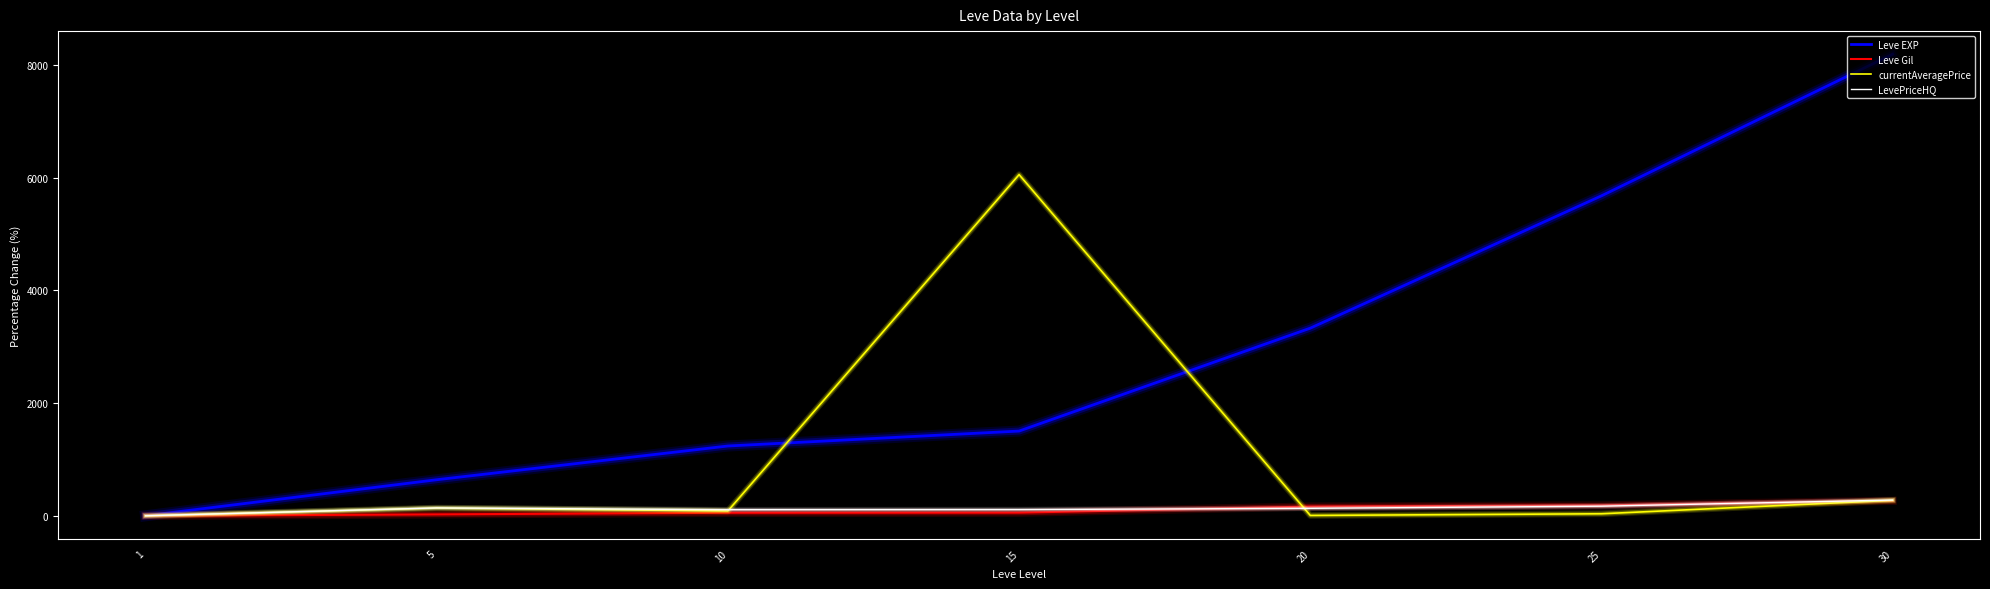

What is the maximum value shown in the chart?

8188.9